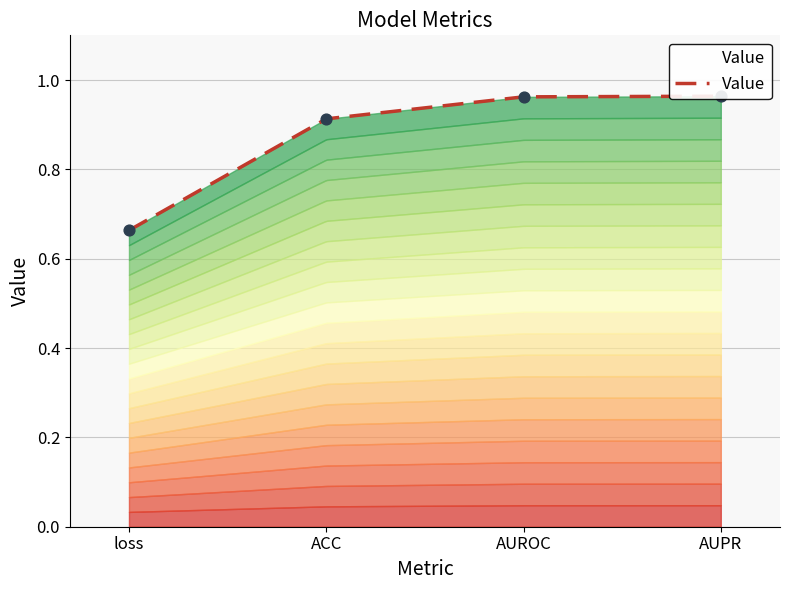

Between loss and AUPR, which is larger?

AUPR